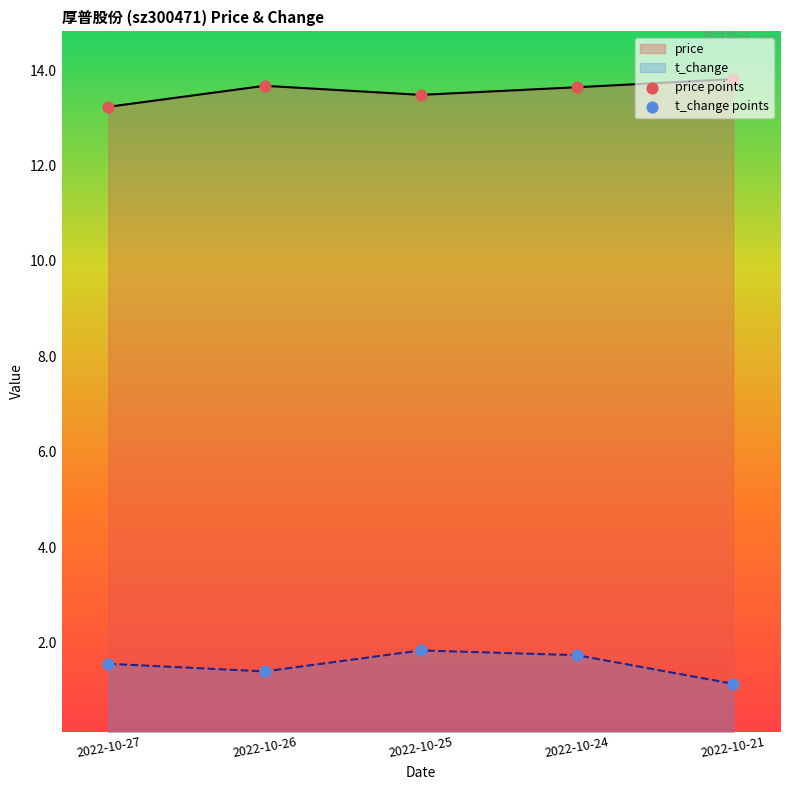

Which series has the largest total across all categories?

price